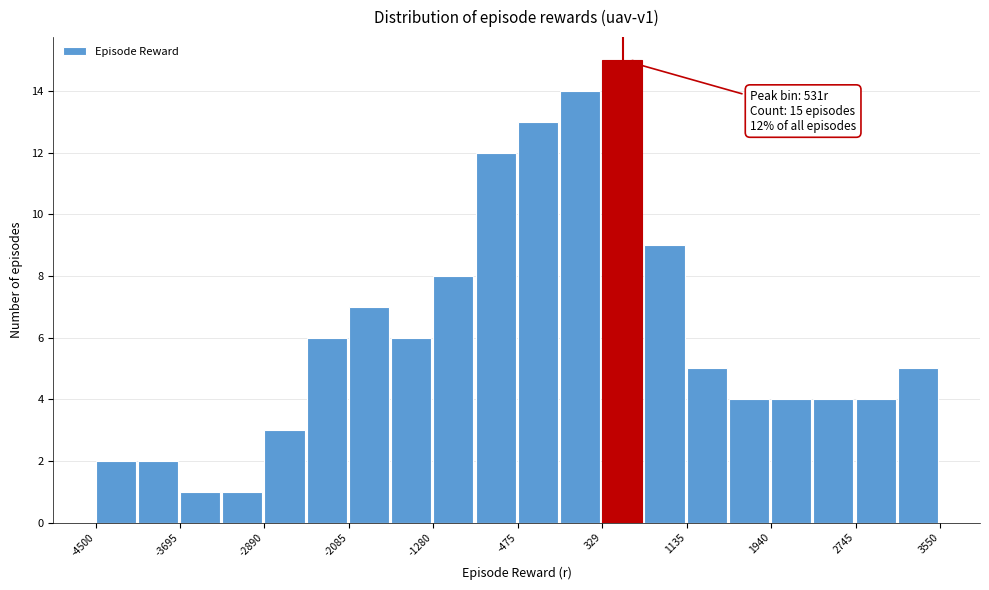

Over which range of the x-axis is the bar tallest?

300 to 700